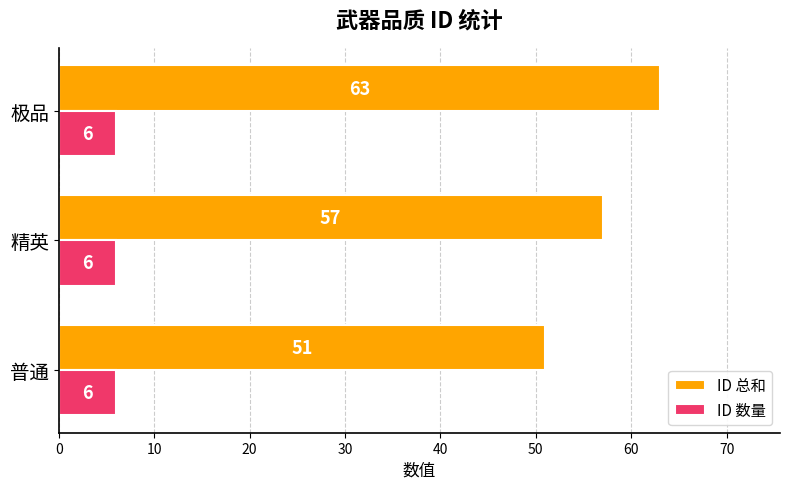

Rank the series at 普通 from lowest to highest value.

ID 数量, ID 总和